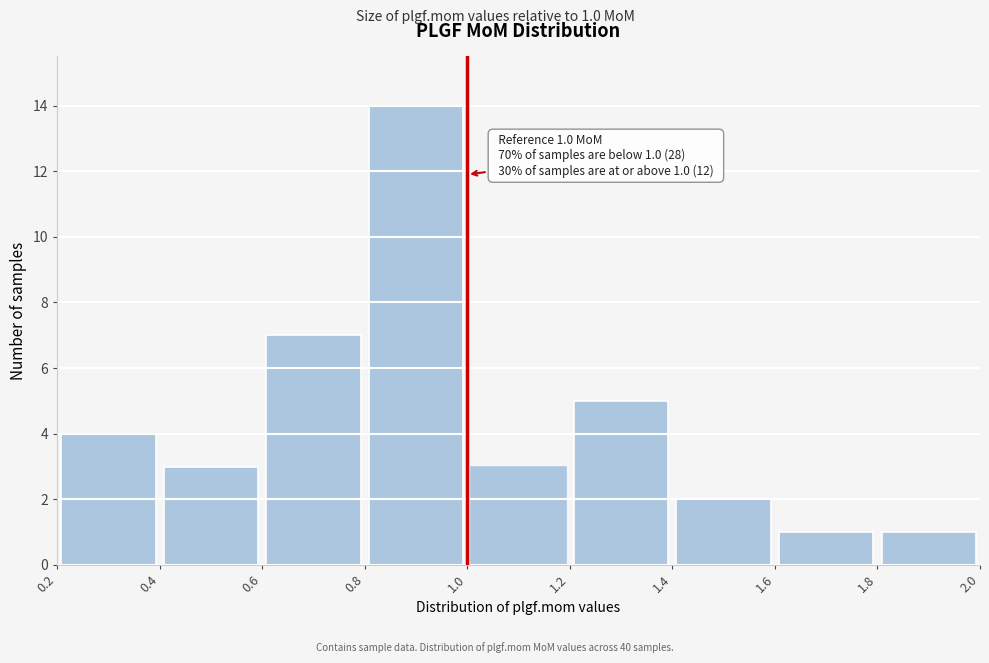

Which range on the x-axis has the tallest bar?

0.8 to 1.0